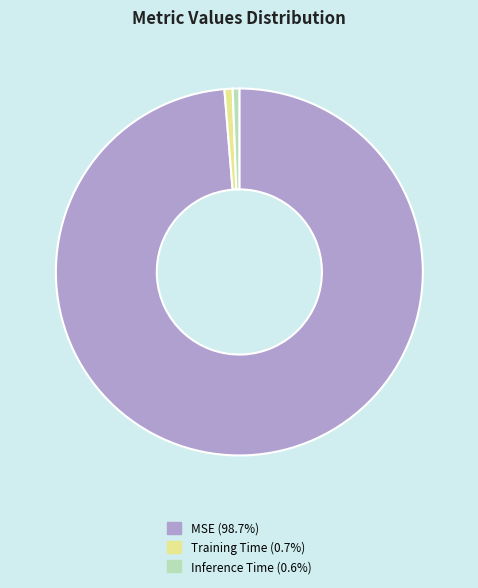

True or false: Inference Time accounts for 1% of the total.

True